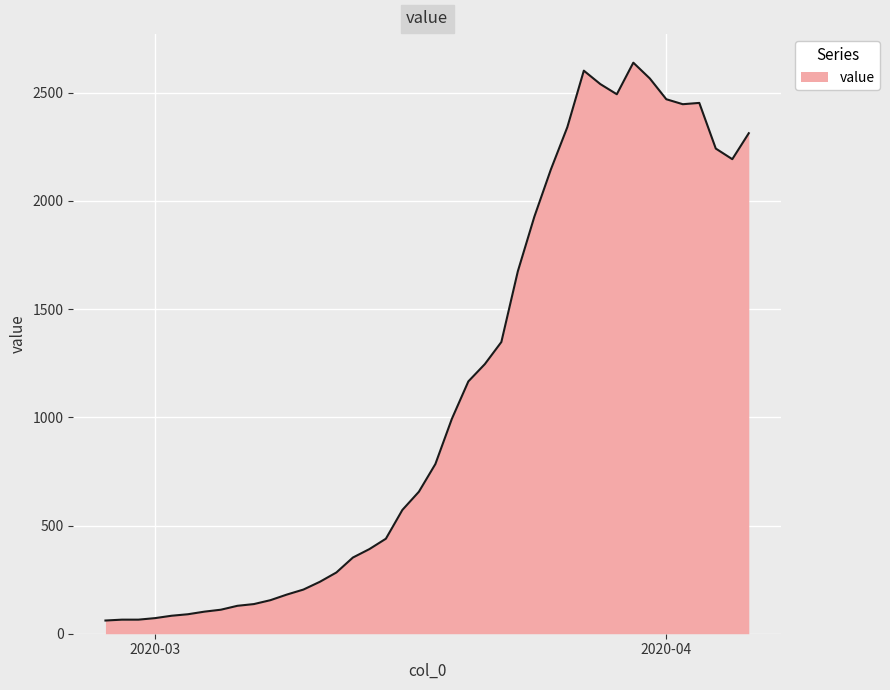

What is the minimum value shown in the chart?

61